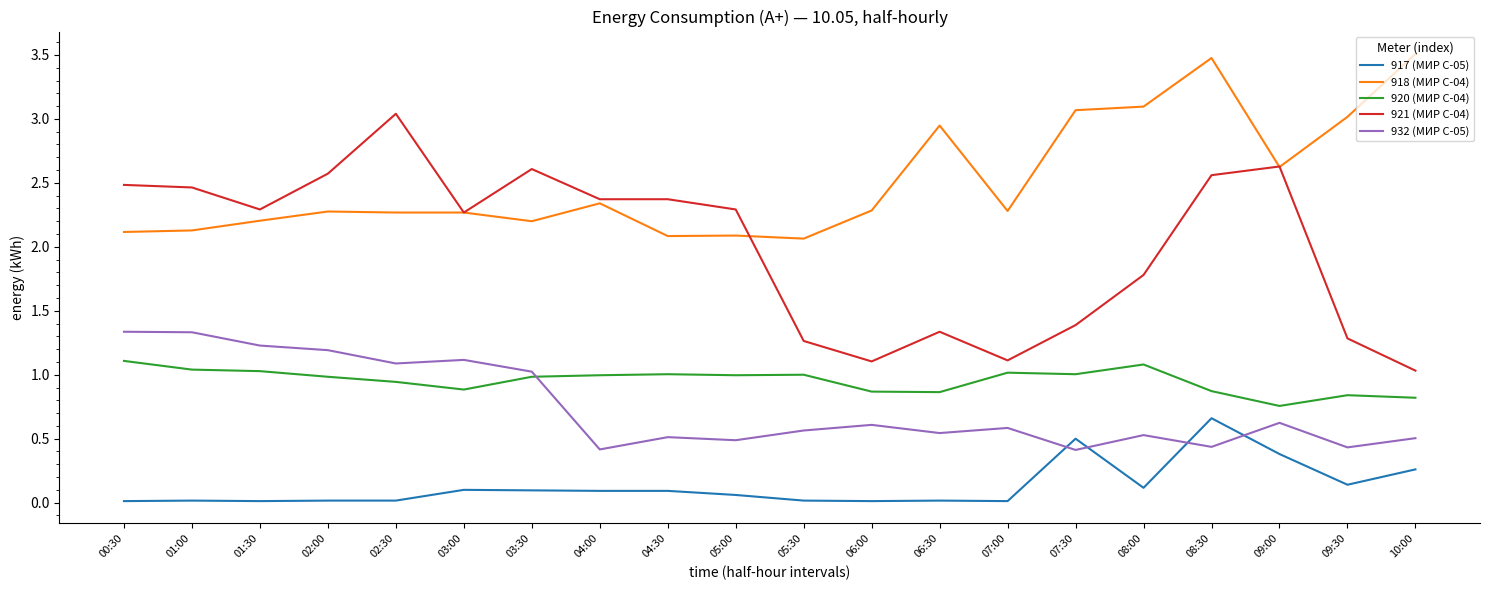

True or false: 921 (МИР С-04) and 917 (МИР С-05) cross at least once.

False